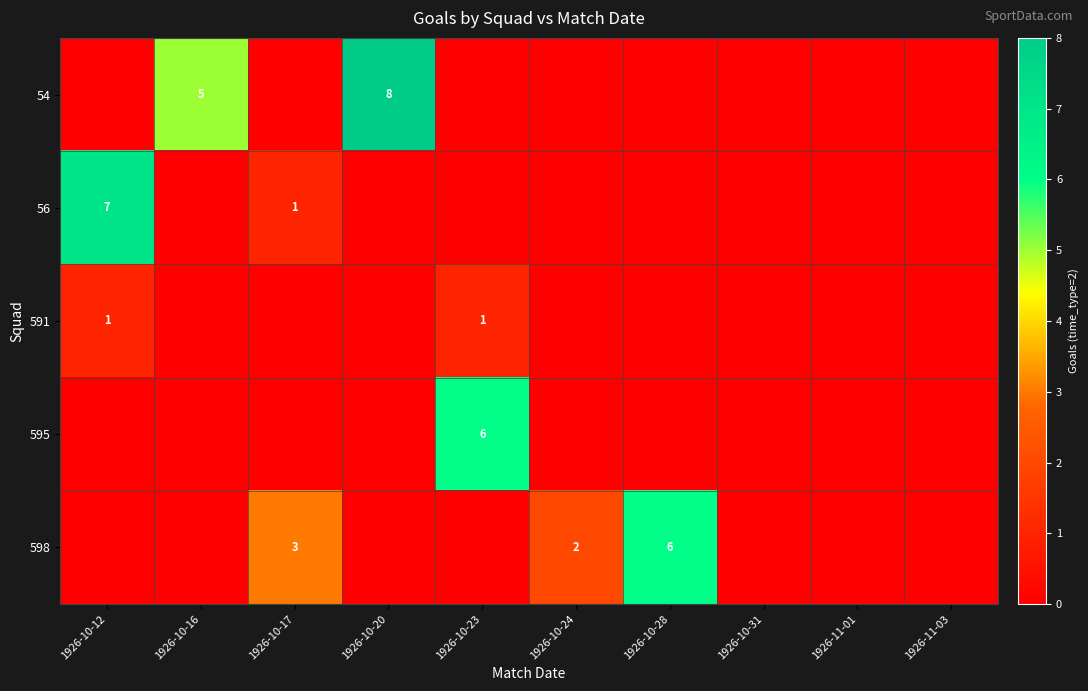

True or false: 56 has a value of 11 at 1926-10-12.

False